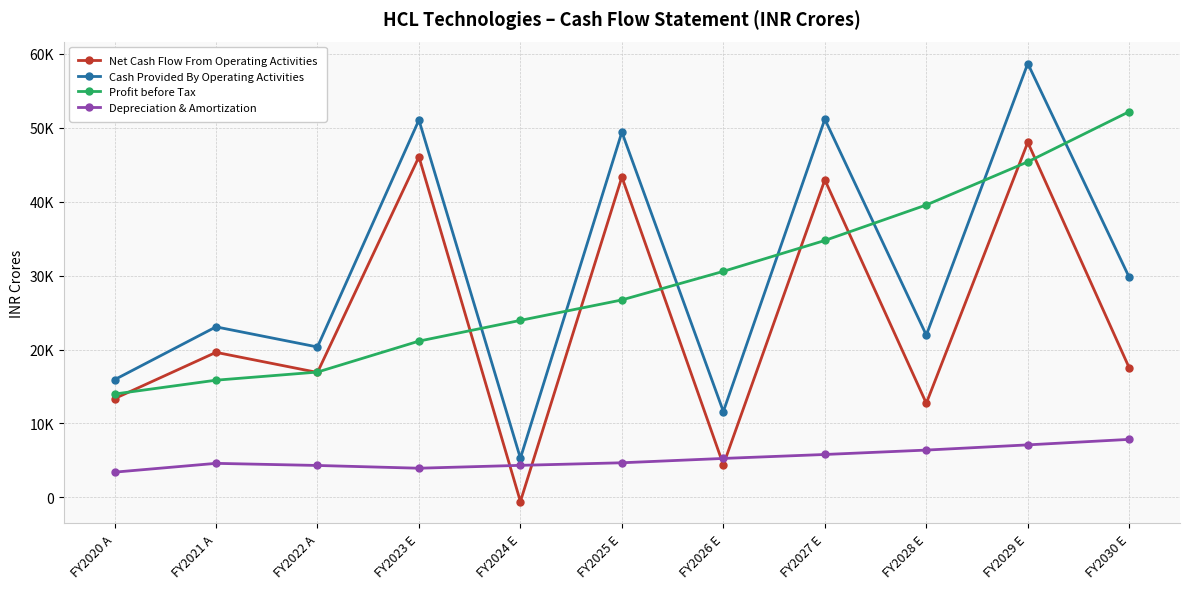

Reading right to left, what are all the values shown in this chart?

Net Cash Flow From Operating Activities: FY2030 E=17511.8	FY2029 E=48005.6	FY2028 E=12734.0	FY2027 E=42937.7	FY2026 E=4408.8	FY2025 E=43322.2	FY2024 E=-547.0	FY2023 E=46048.1	FY2022 A=16900.0	FY2021 A=19618.0	FY2020 A=13359.0
Cash Provided By Operating Activities: FY2030 E=29749.5	FY2029 E=58664.4	FY2028 E=21949.2	FY2027 E=51132.6	FY2026 E=11617.4	FY2025 E=49395.0	FY2024 E=5304.9	FY2023 E=51027.7	FY2022 A=20343.0	FY2021 A=23063.0	FY2020 A=15917.0
Profit before Tax: FY2030 E=52161.3	FY2029 E=45373.4	FY2028 E=39543.8	FY2027 E=34740.8	FY2026 E=30569.0	FY2025 E=26703.6	FY2024 E=23941.5	FY2023 E=21136.7	FY2022 A=16951.0	FY2021 A=15853.0	FY2020 A=13980.0
Depreciation & Amortization: FY2030 E=7853.1	FY2029 E=7108.7	FY2028 E=6405.1	FY2027 E=5810.2	FY2026 E=5276.1	FY2025 E=4688.8	FY2024 E=4340.6	FY2023 E=3953.5	FY2022 A=4326.0	FY2021 A=4611.0	FY2020 A=3420.0